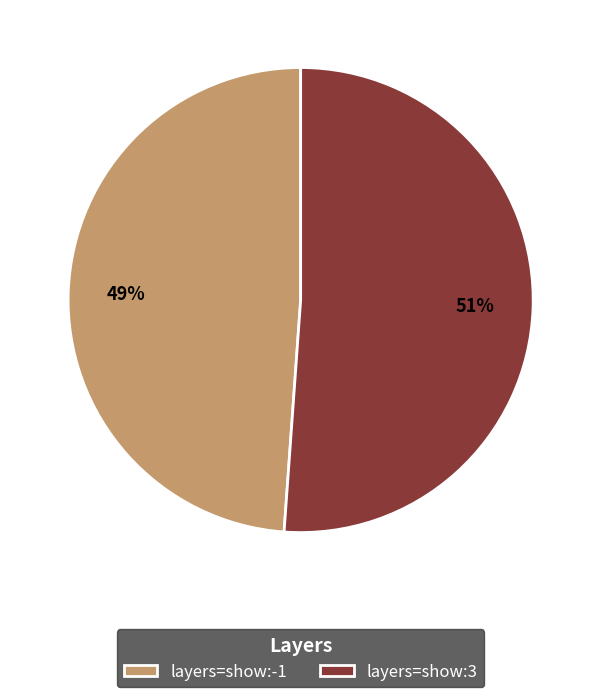

What is the smallest slice in the pie chart?

layers=show:-1